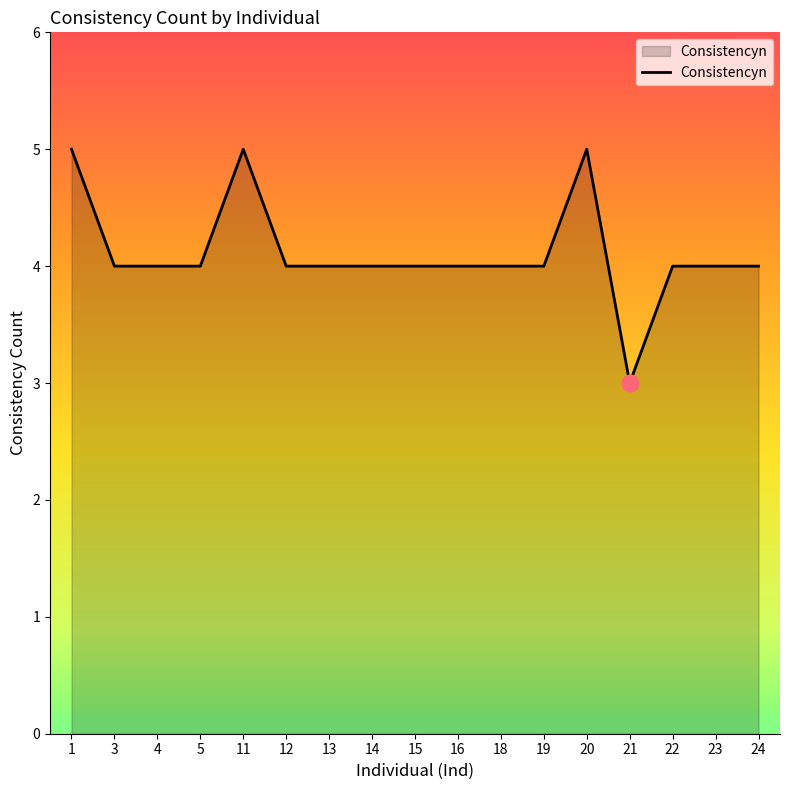

Read the value at 15.

4